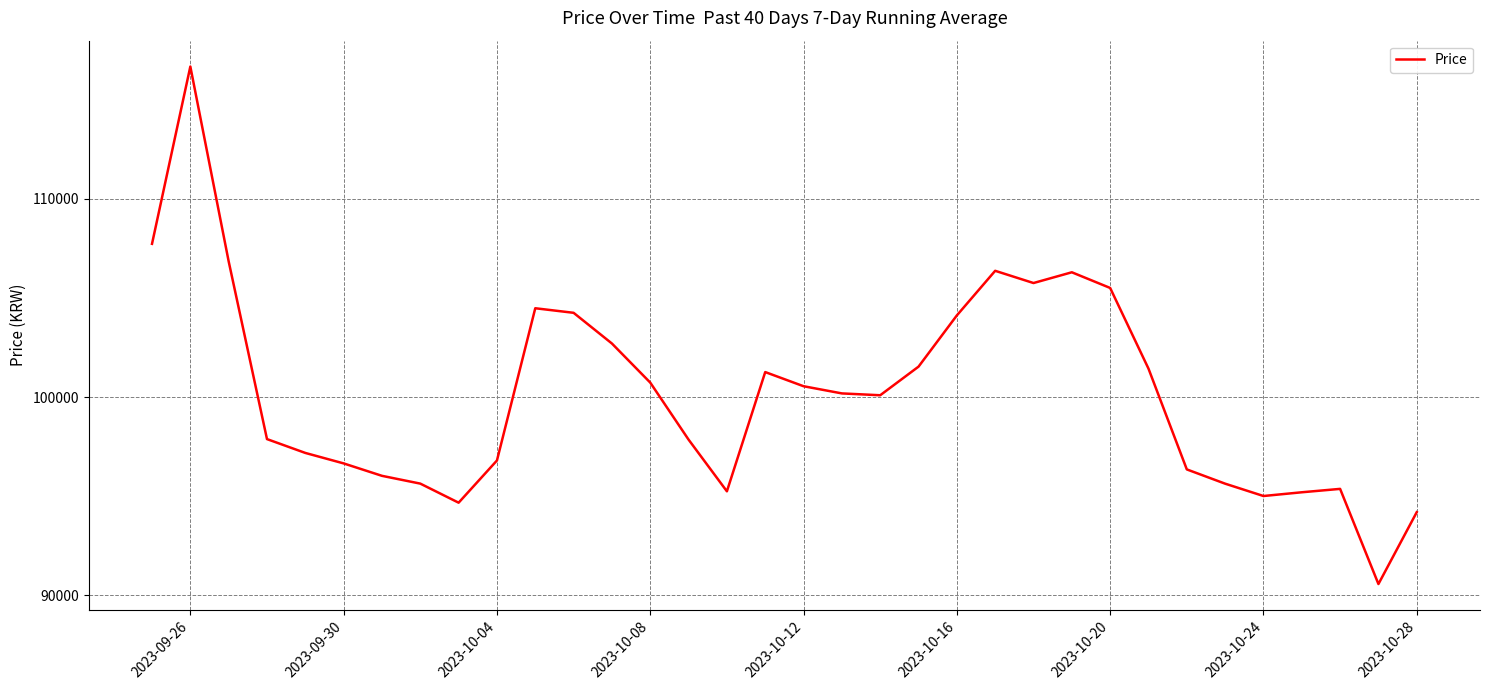

What is the minimum value shown in the chart?

90565.7